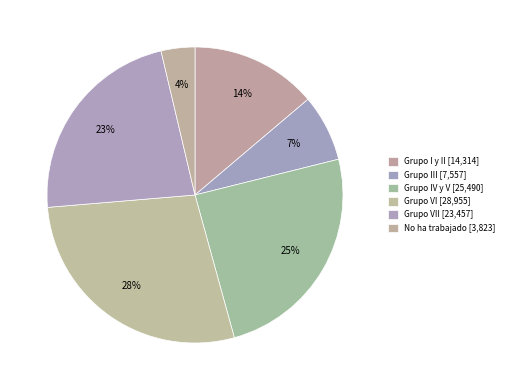

To the nearest percent, what is the average slice percentage?

17%